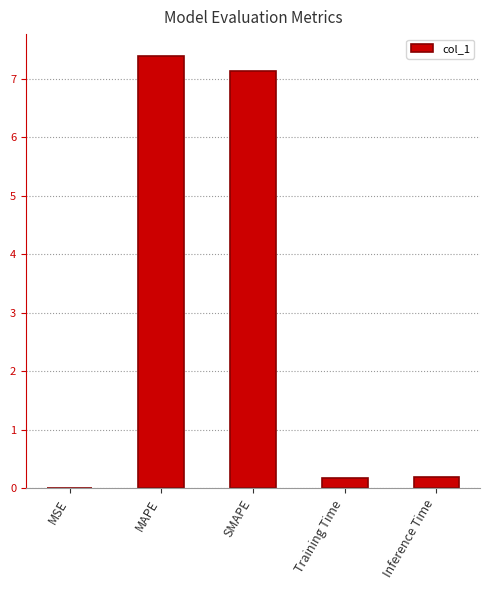

What is the sum of the values at SMAPE and Training Time?

7.3